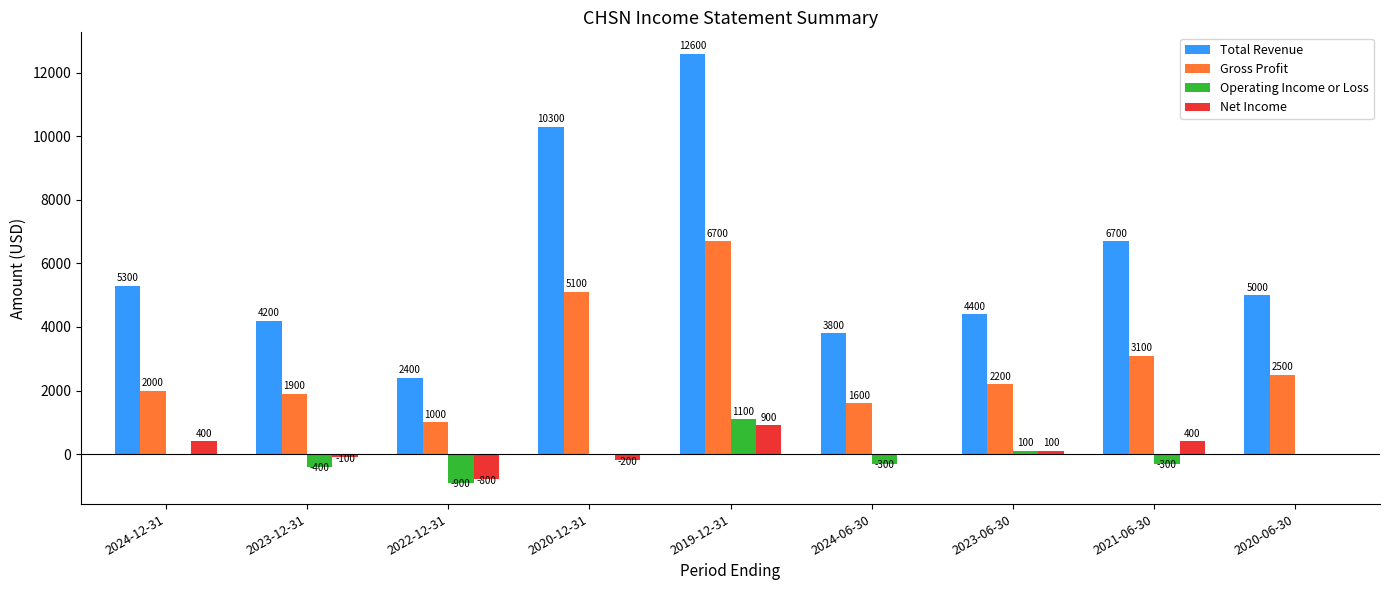

Which series has the largest total across all categories?

Total Revenue